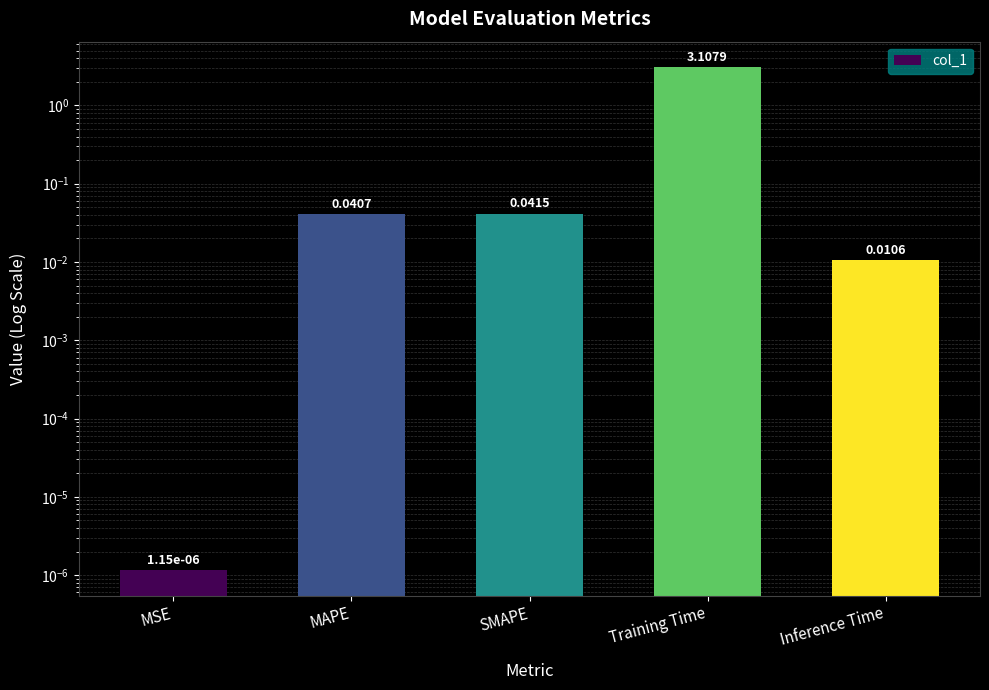

What is the sum of all values?

3.2